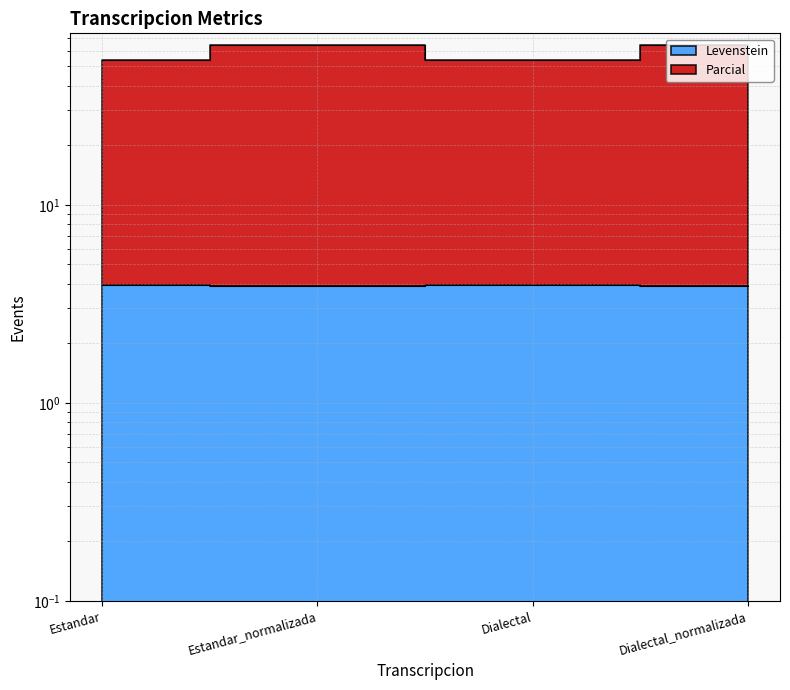

What is the label of the 3rd point from the left?

Dialectal